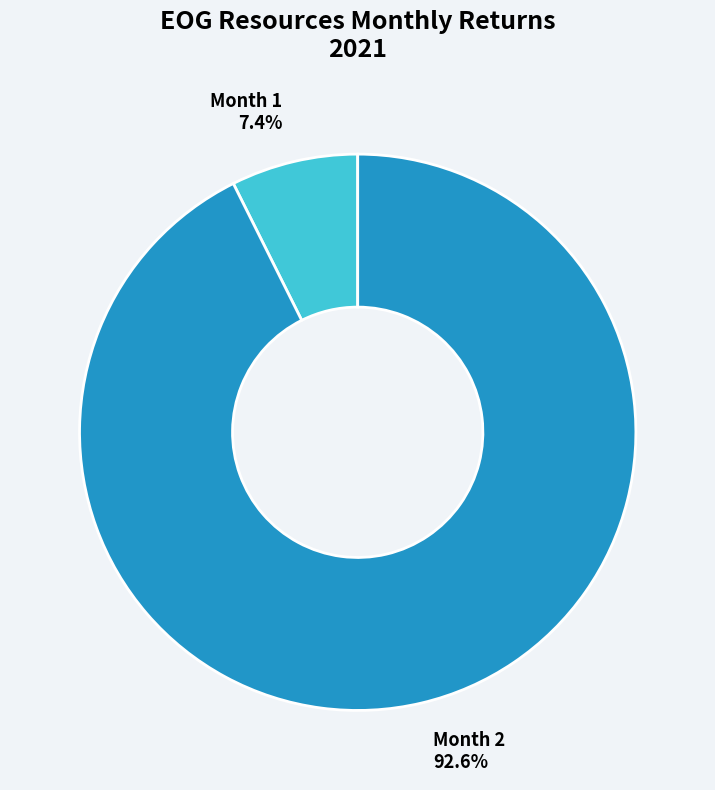

Which category has the smallest portion of the pie?

Month 1